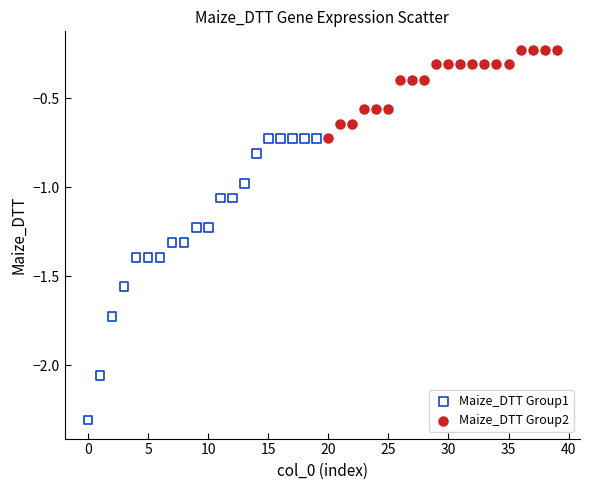

Which series reaches the maximum Y coordinate?

Maize_DTT Group2